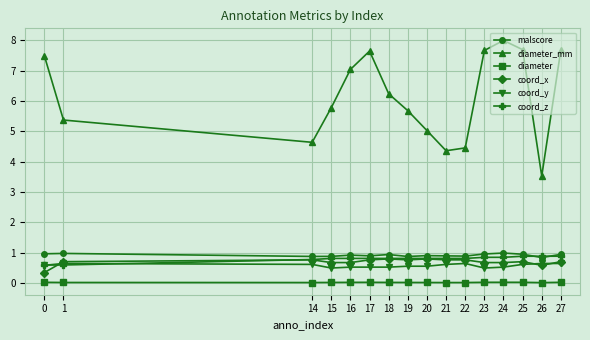

Between 14 and 27, which series saw the biggest shift?

diameter_mm